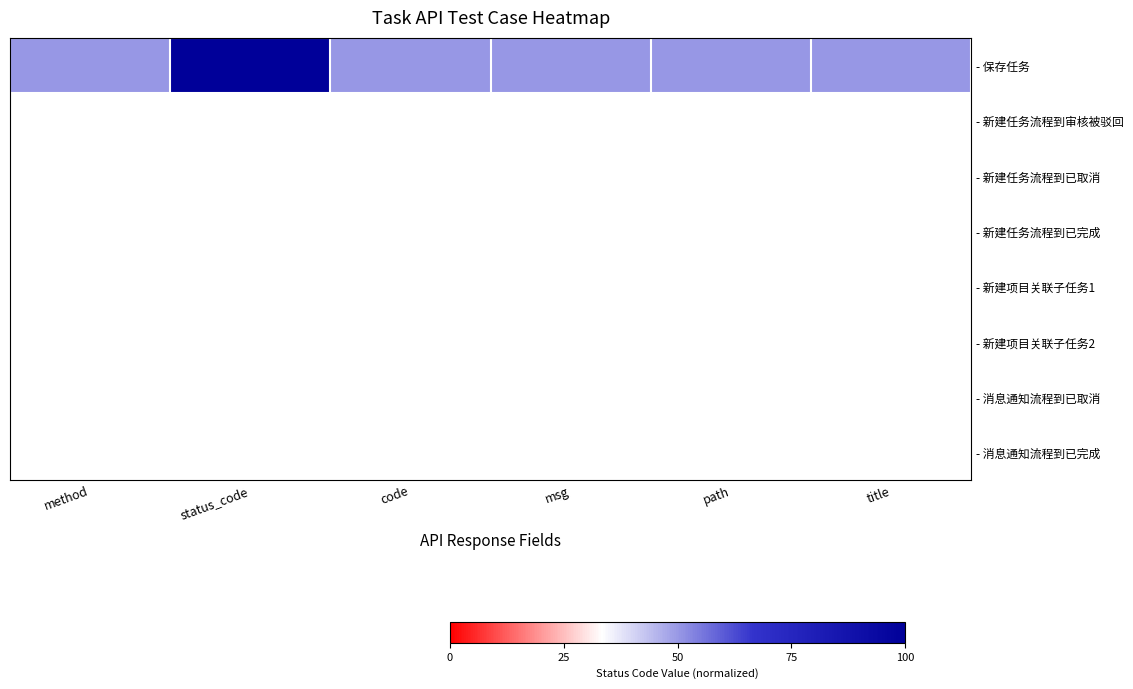

Reading left to right, what are all the values shown in this chart?

50	100	50	50	50	50